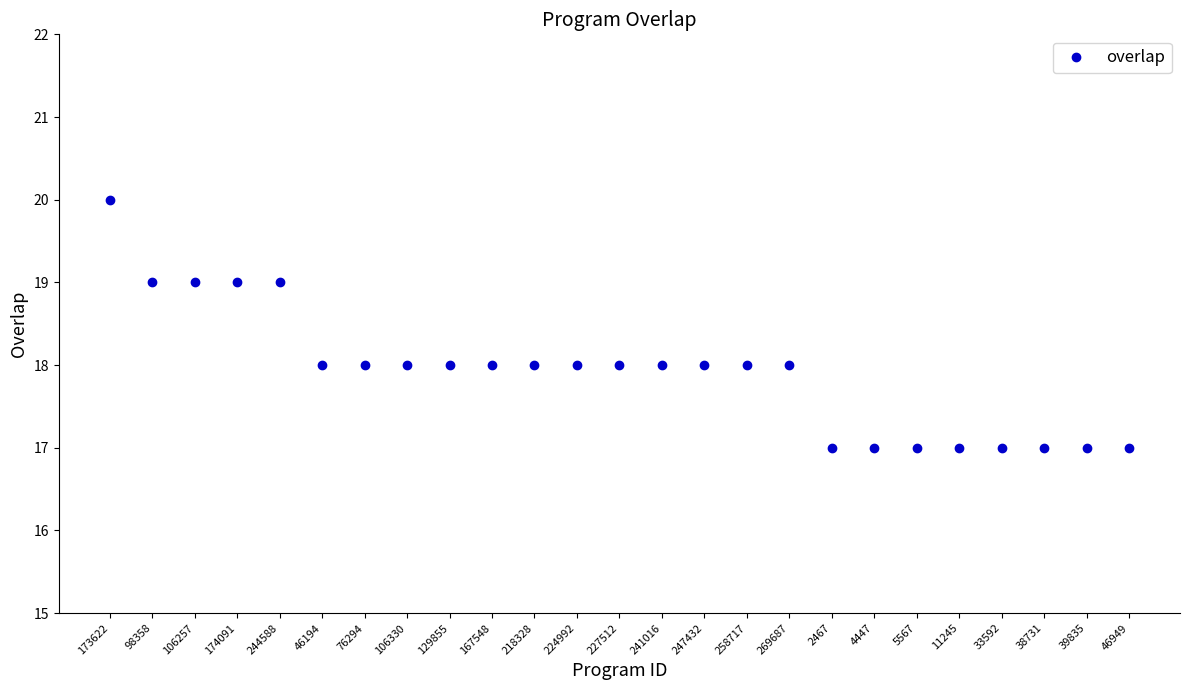

What is the approximate value at 11245?

17